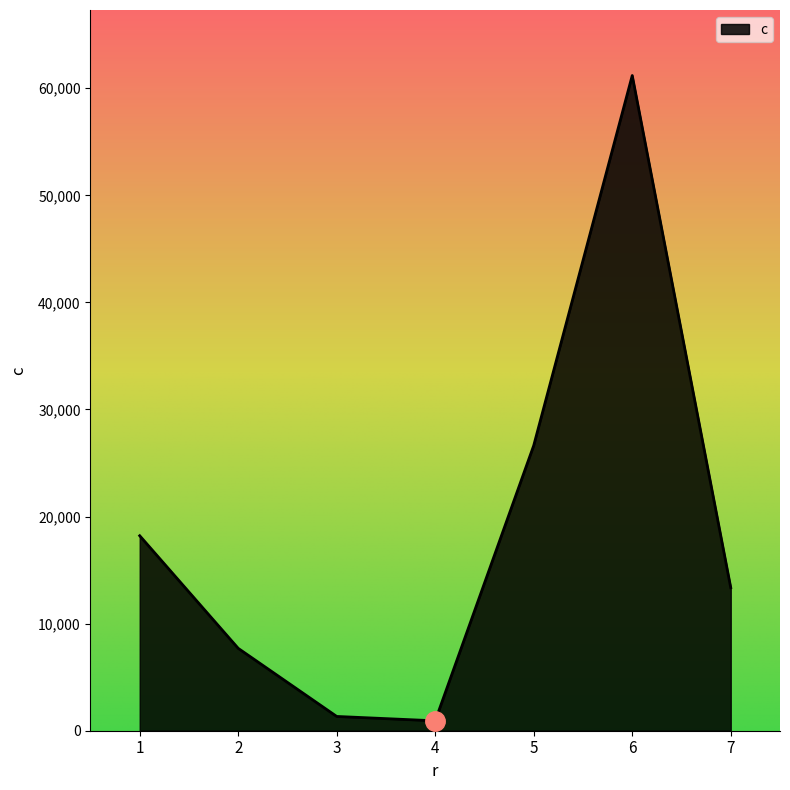

At which label is the value closest to 31056?

5